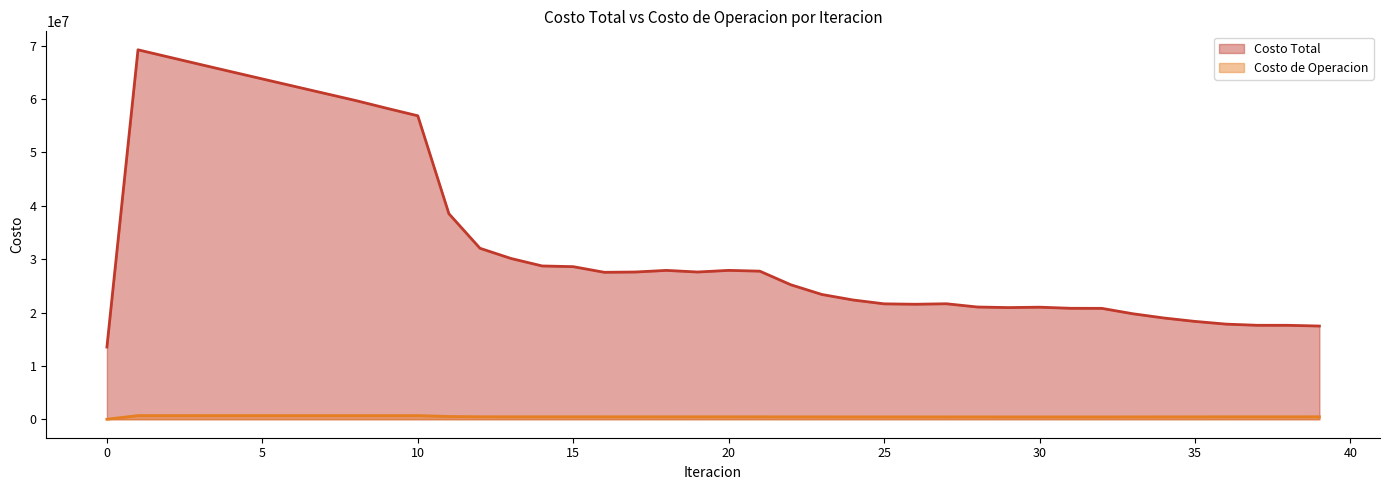

True or false: Costo de Operacion and Costo Total intersect in this chart.

False